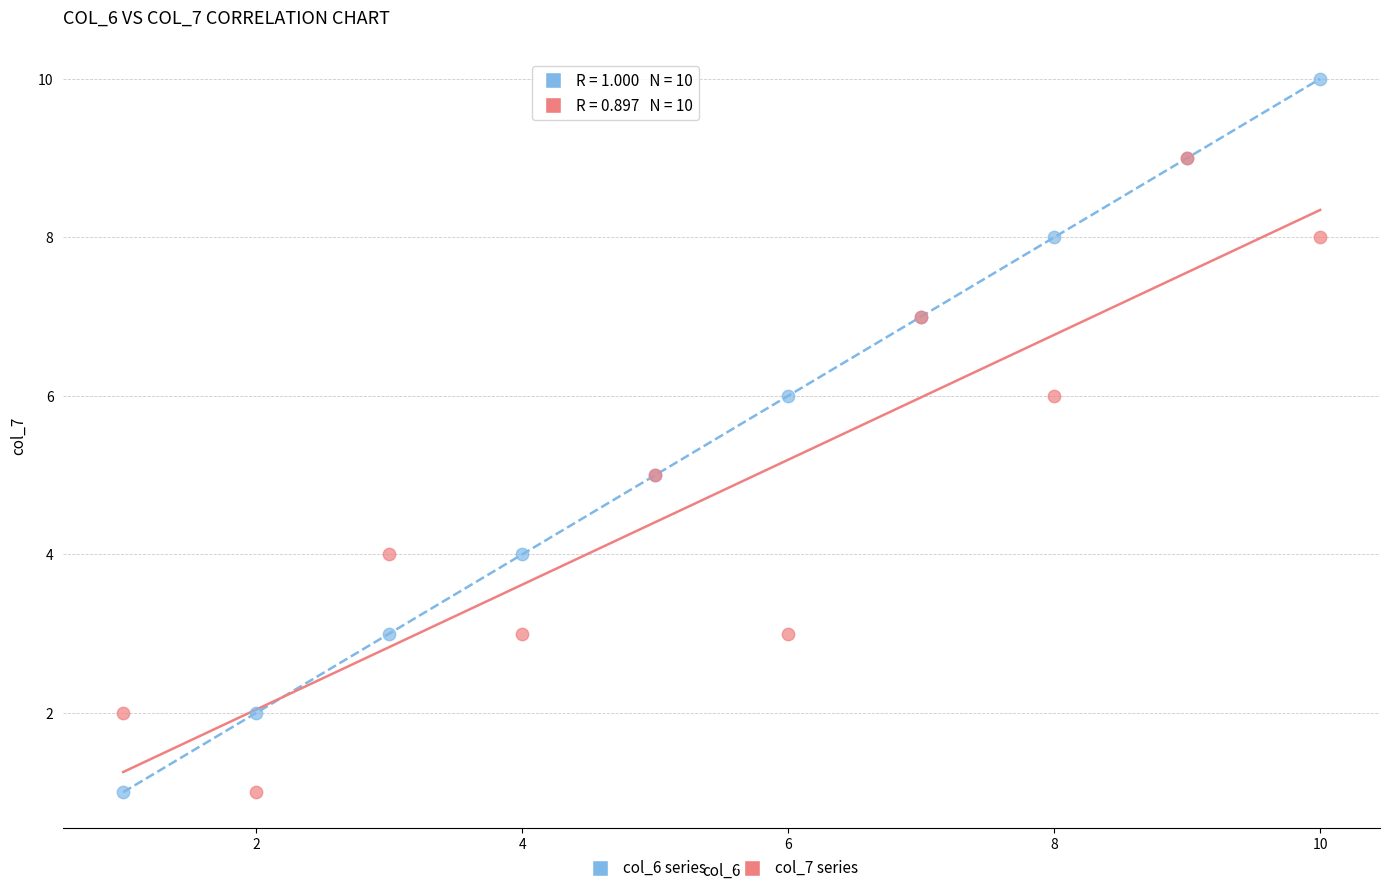

Which series has the widest spread of Y values?

col_6 series